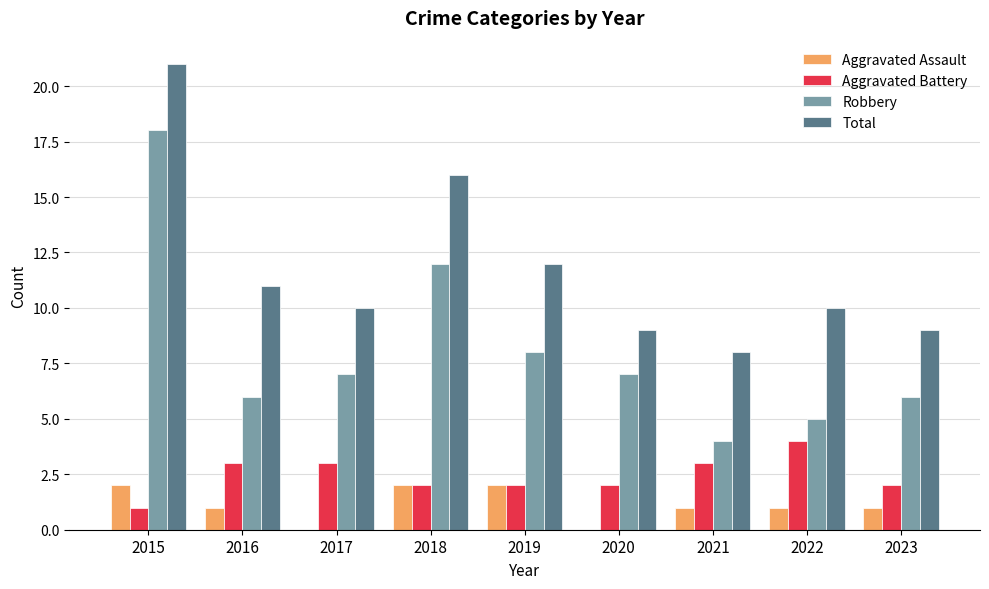

What is the highest value of the Aggravated Battery series?

4